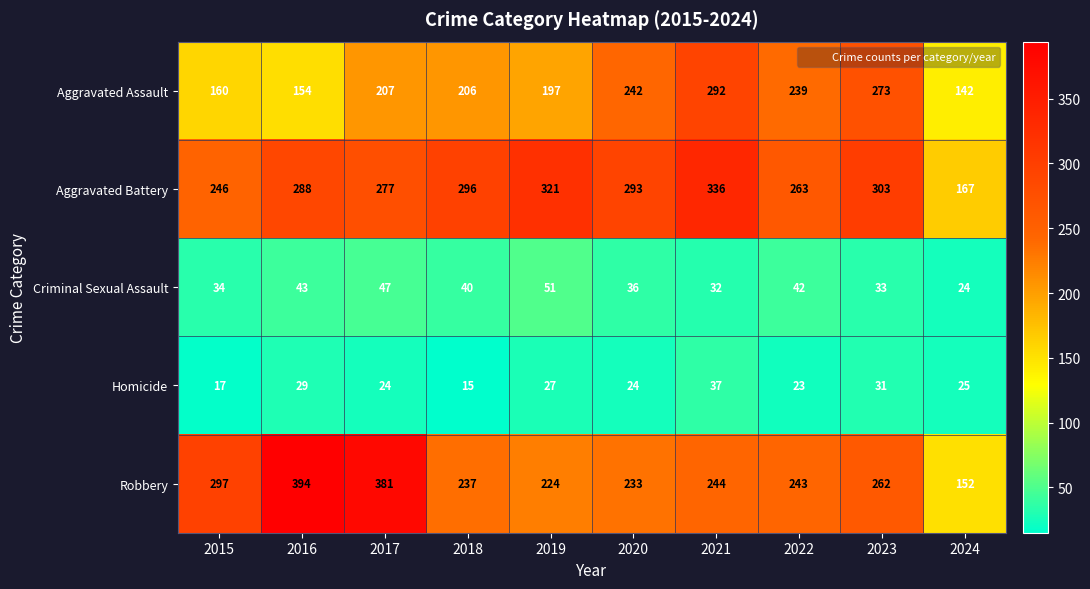

At which label does Aggravated Battery first exceed 293?

2018